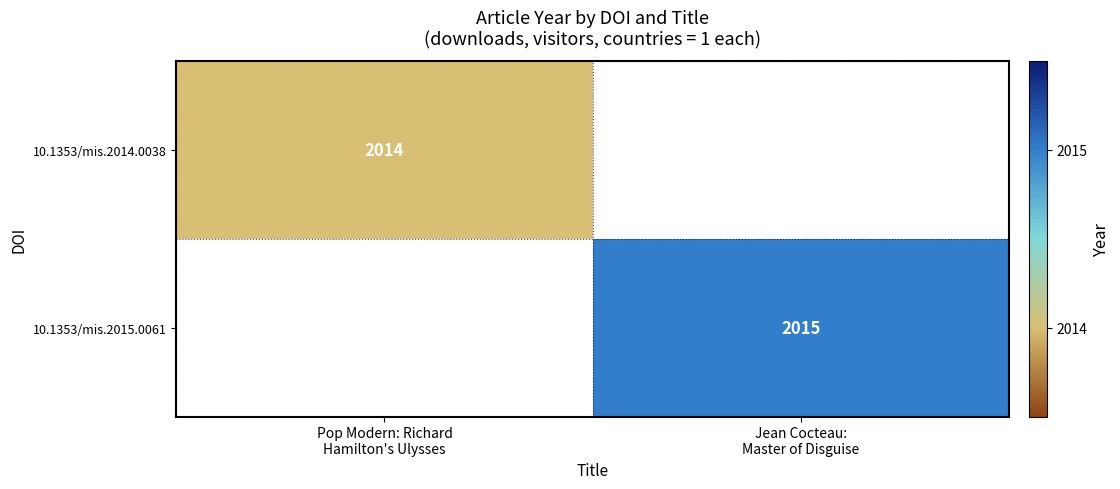

What is the average value of the 10.1353/mis.2014.0038 series?

1007